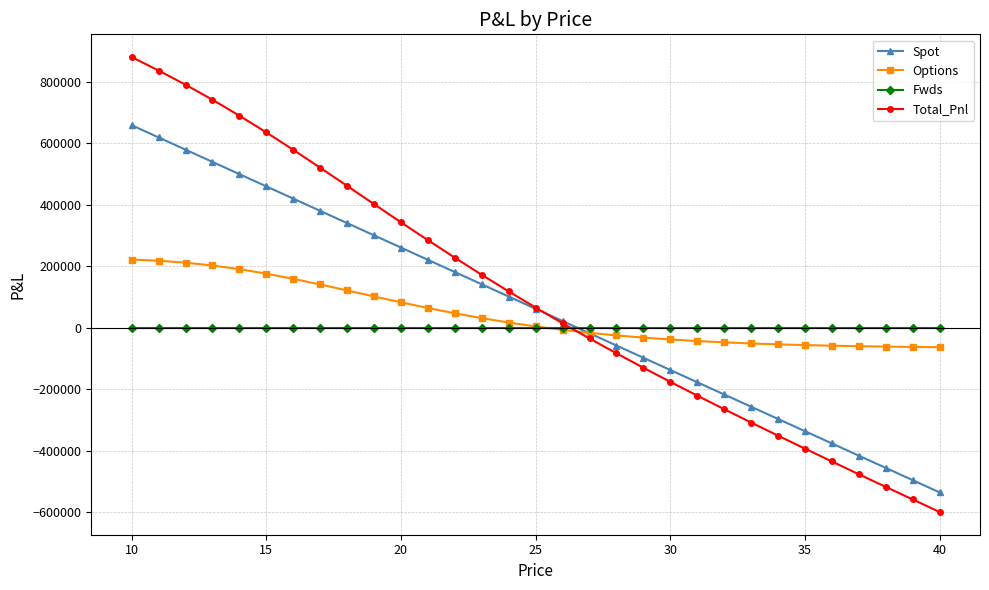

How many times do Total_Pnl and Options cross each other?

1